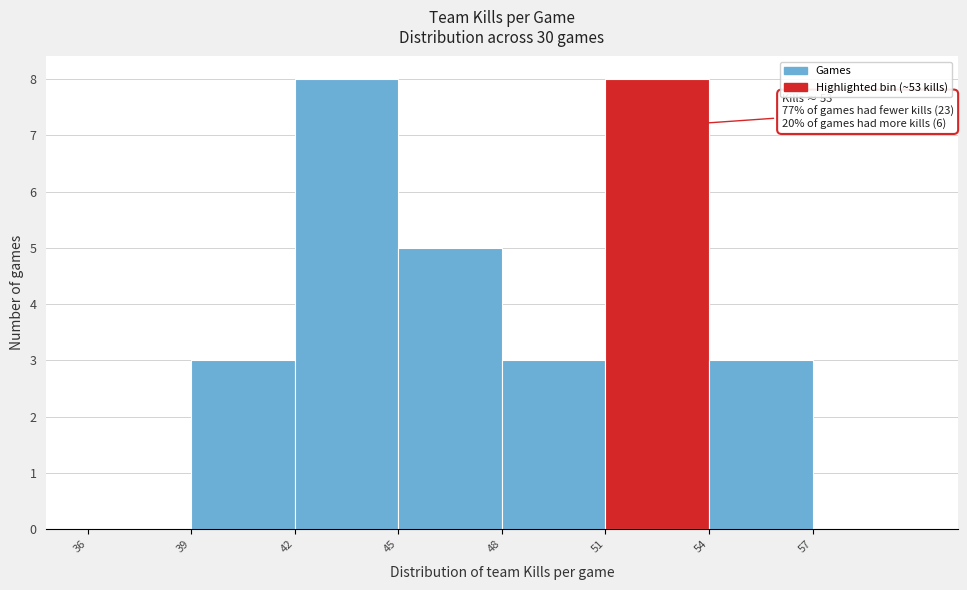

Reading left to right, transcribe all the data shown in this chart.

36=0	39=3	42=8	45=5	48=3	51=8	54=3	57=0